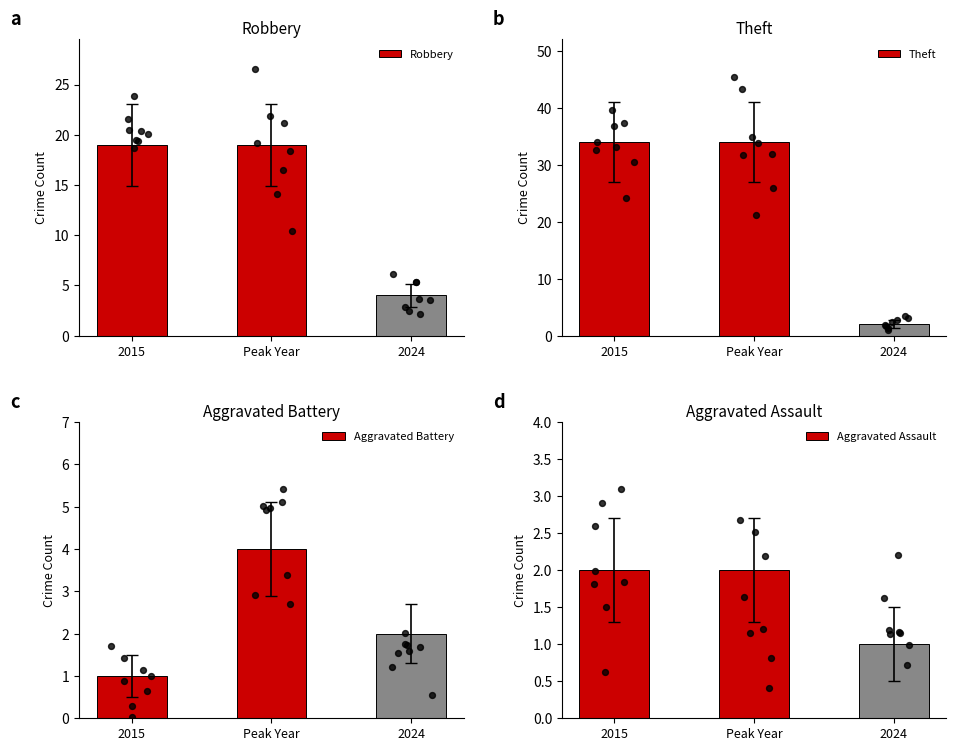

What is the total value across all series at 2024?

9